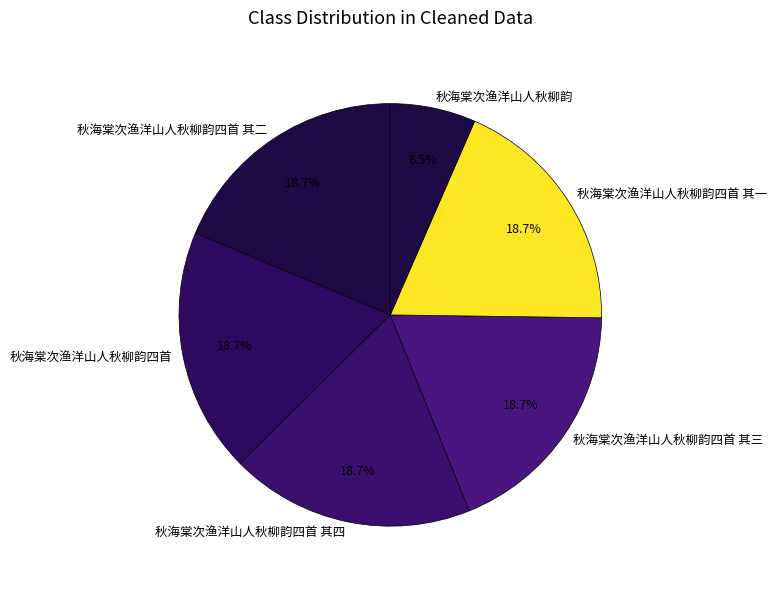

Does 秋海棠次渔洋山人秋柳韵四首 represent more than half of the total?

No